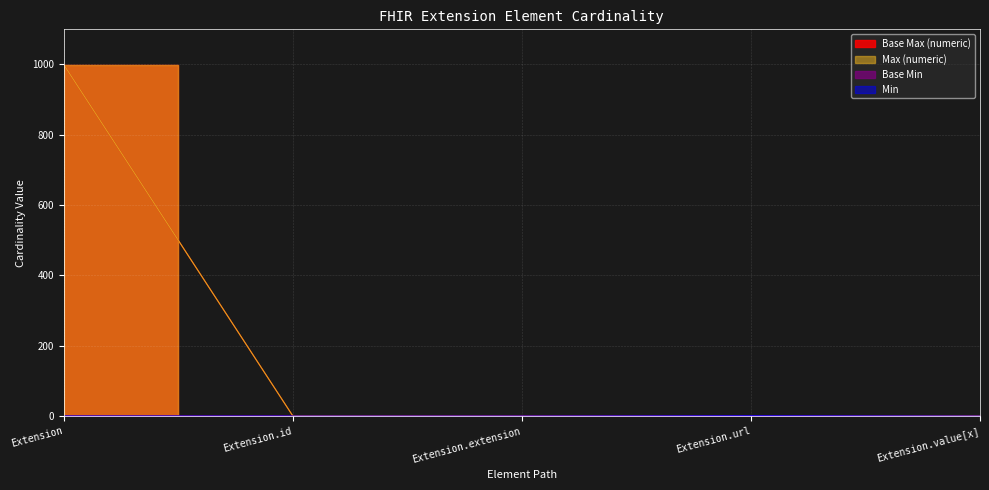

True or false: Min and Max (numeric) intersect in this chart.

False